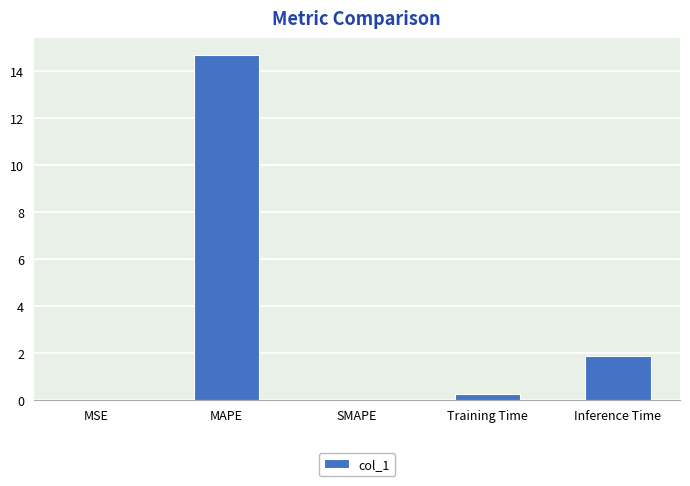

What is the average value?

3.4